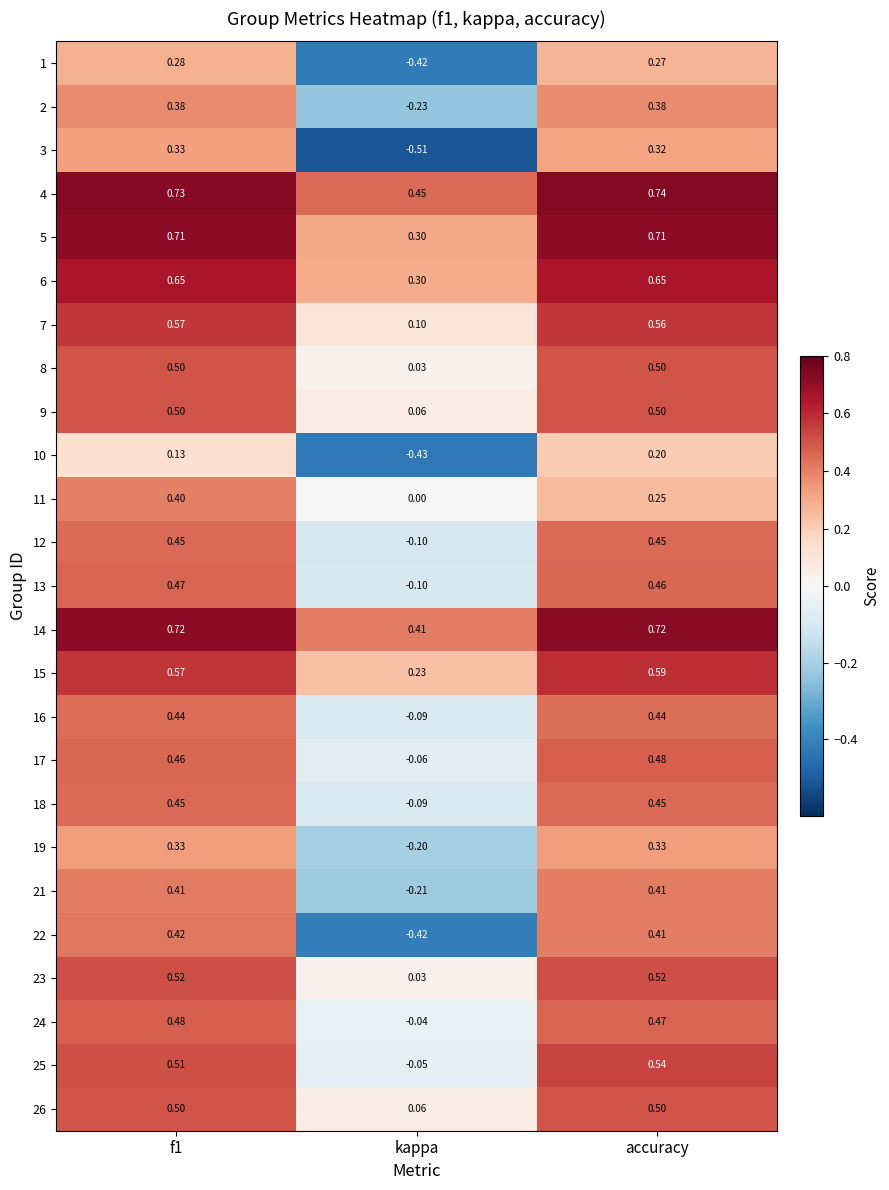

Which category has the highest value in the 15 series?

accuracy